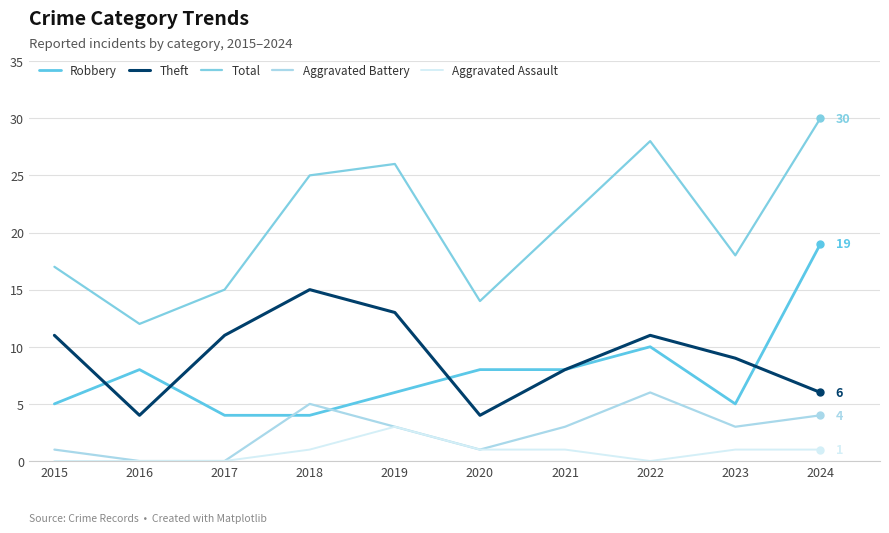

Where is the first local minimum for Total?

2016